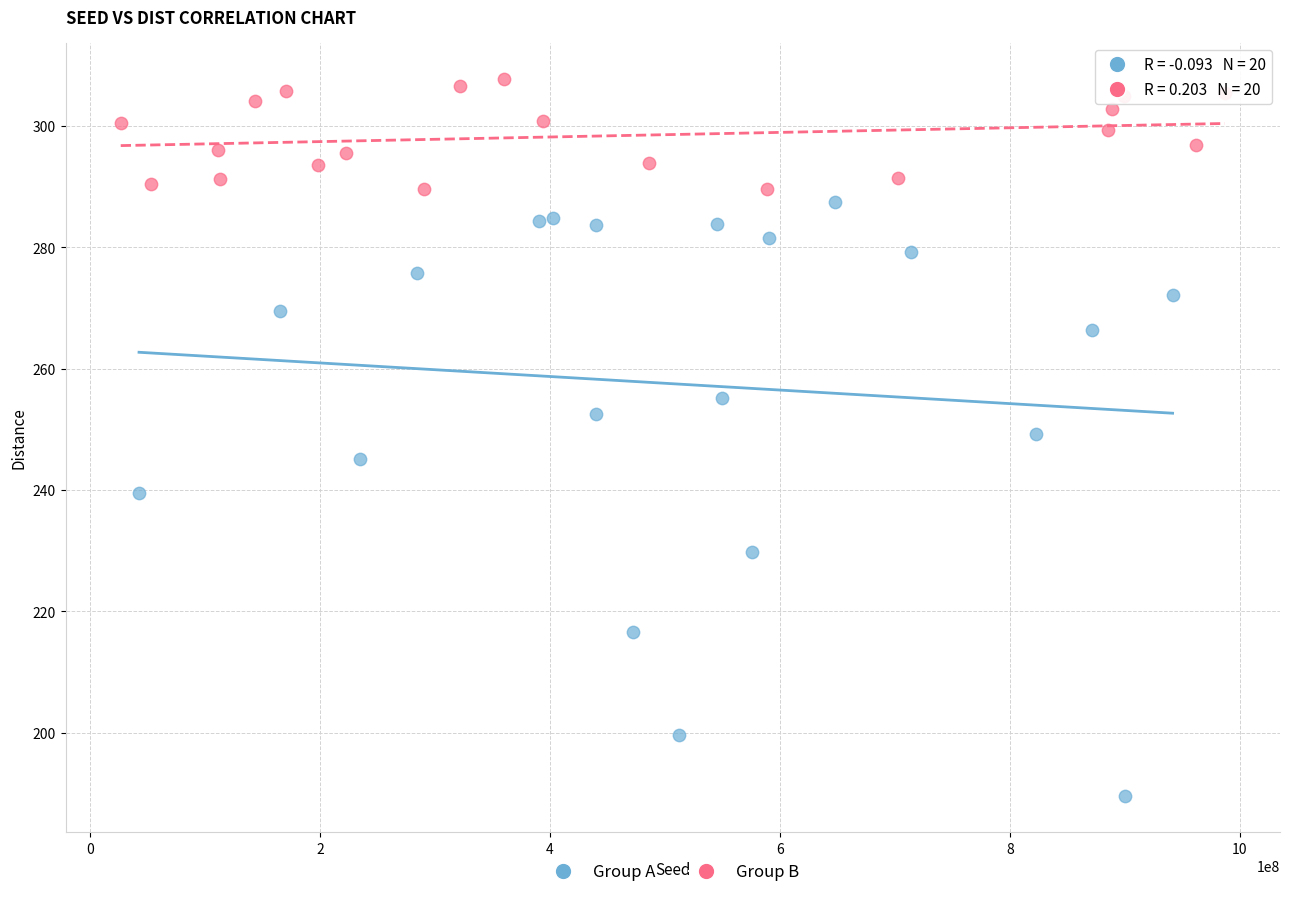

Which series has the largest Y range (max minus min)?

Group A